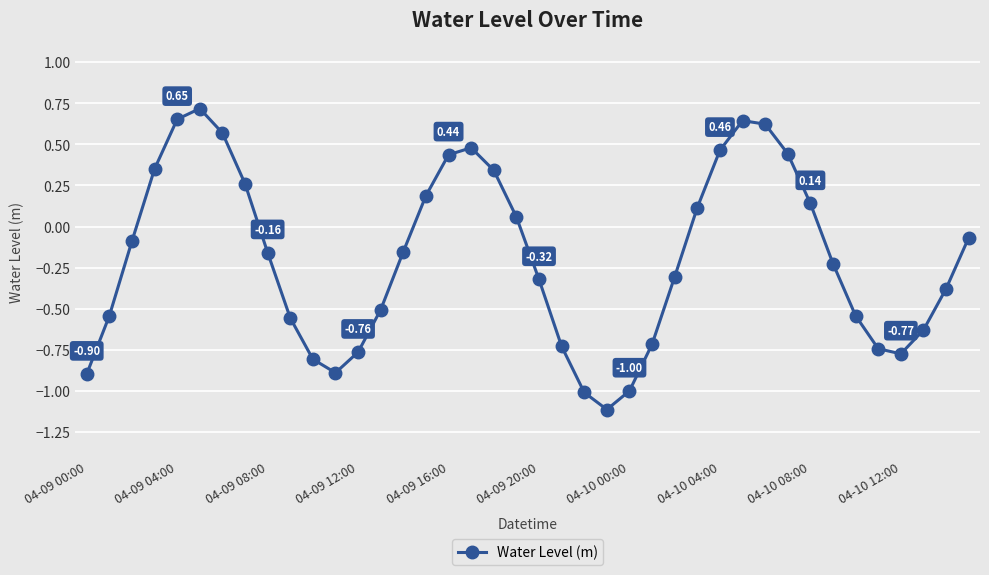

Is this an area chart (filled region under the line)?

No